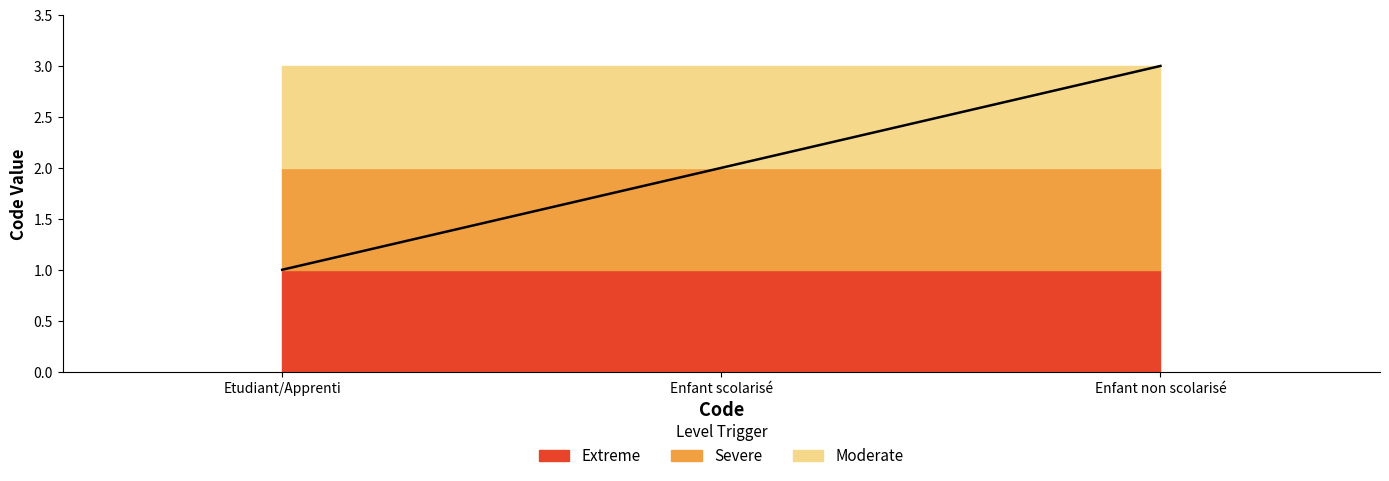

What is the ratio of the value at Etudiant/Apprenti to the value at Enfant non scolarisé?

0.3